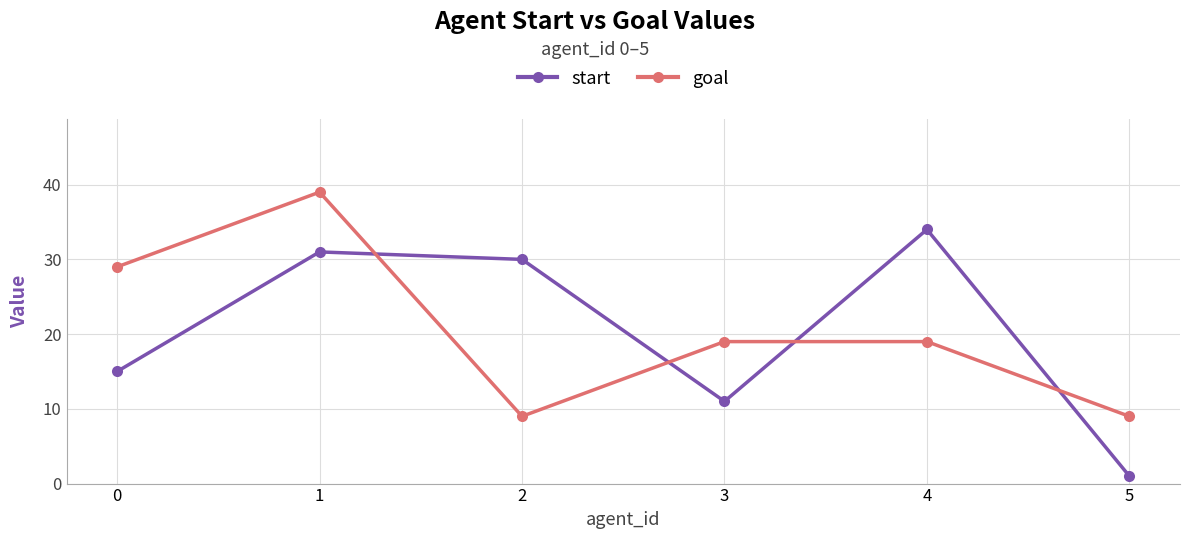

Reading left to right, what are all the values shown in this chart?

start: 0=15	1=31	2=30	3=11	4=34	5=1
goal: 0=29	1=39	2=9	3=19	4=19	5=9